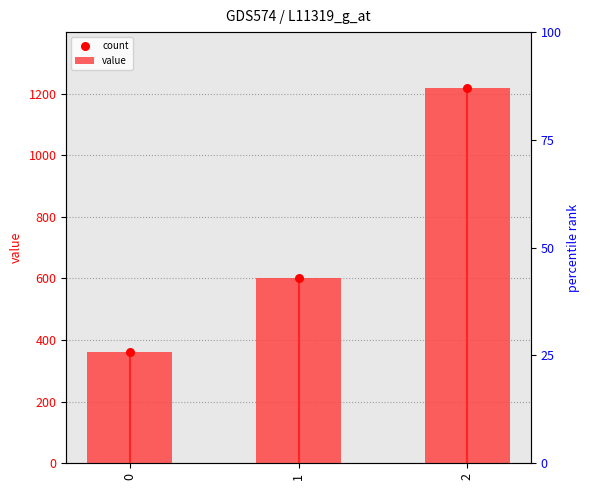

Which series has the largest Y range (max minus min)?

value